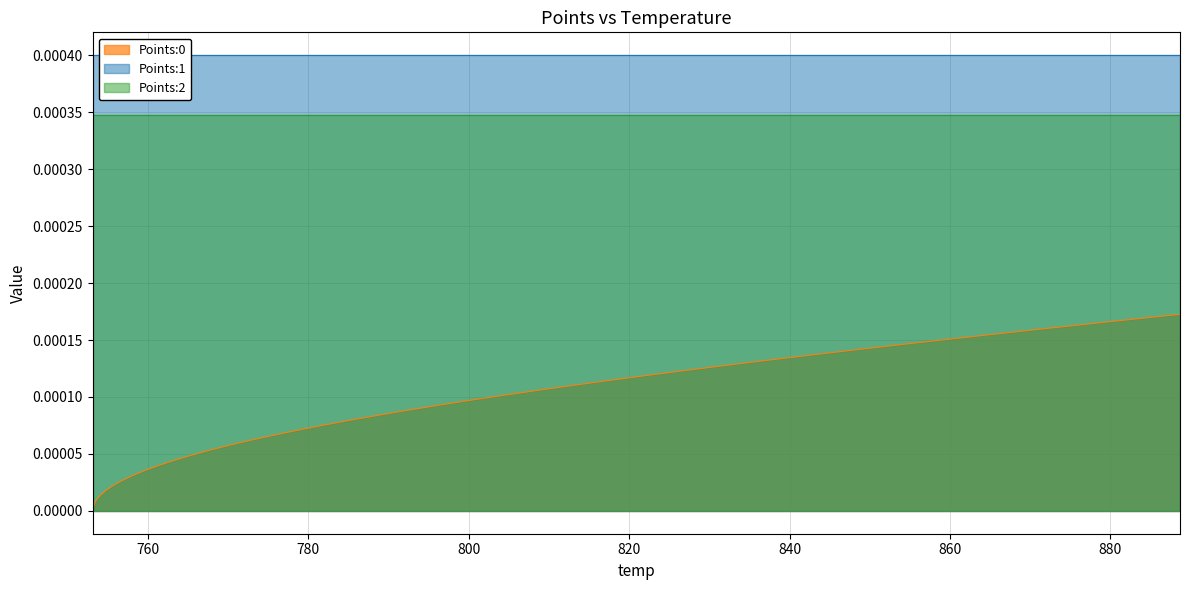

Which has a higher value, 34 or 11?

34